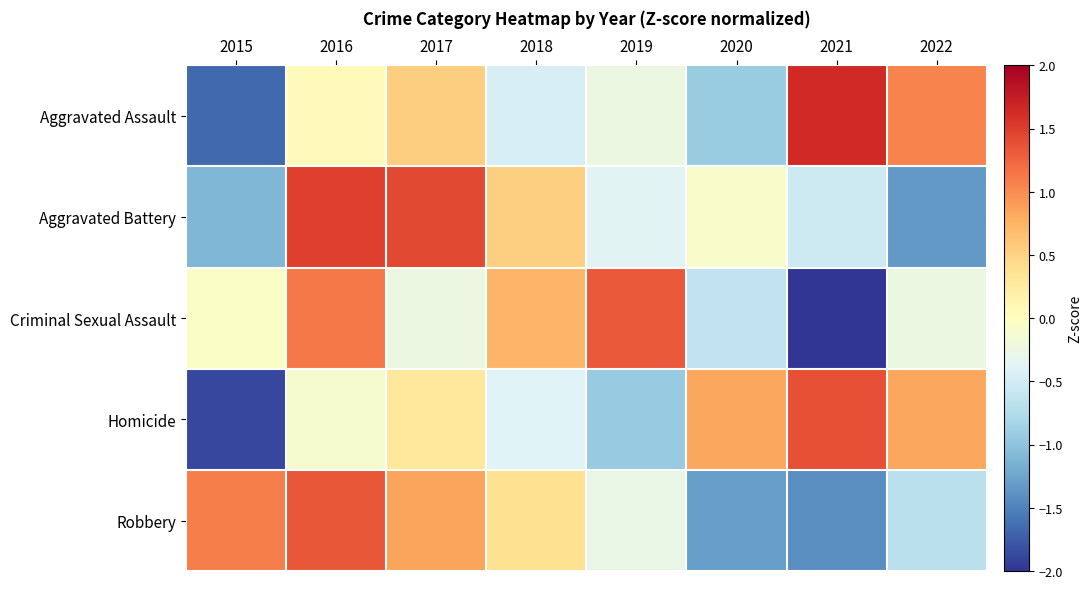

Rank the series at 2020 from lowest to highest value.

Robbery, Aggravated Assault, Criminal Sexual Assault, Aggravated Battery, Homicide